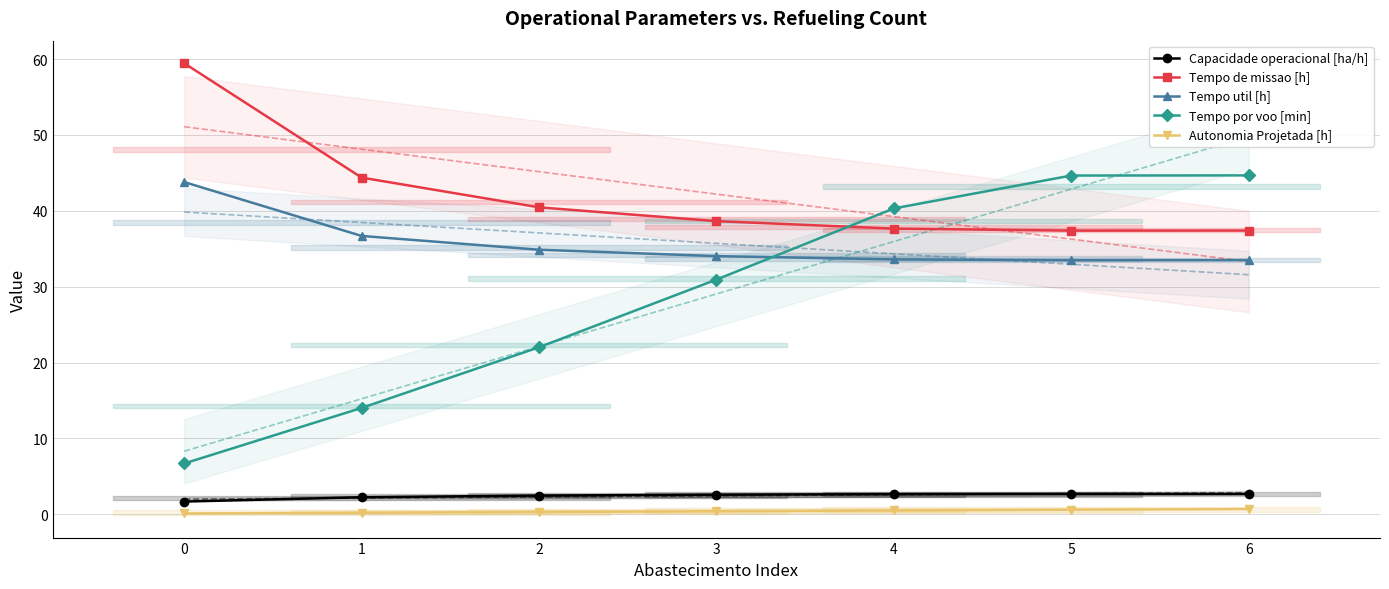

Between 4 and 6, which is larger?

6